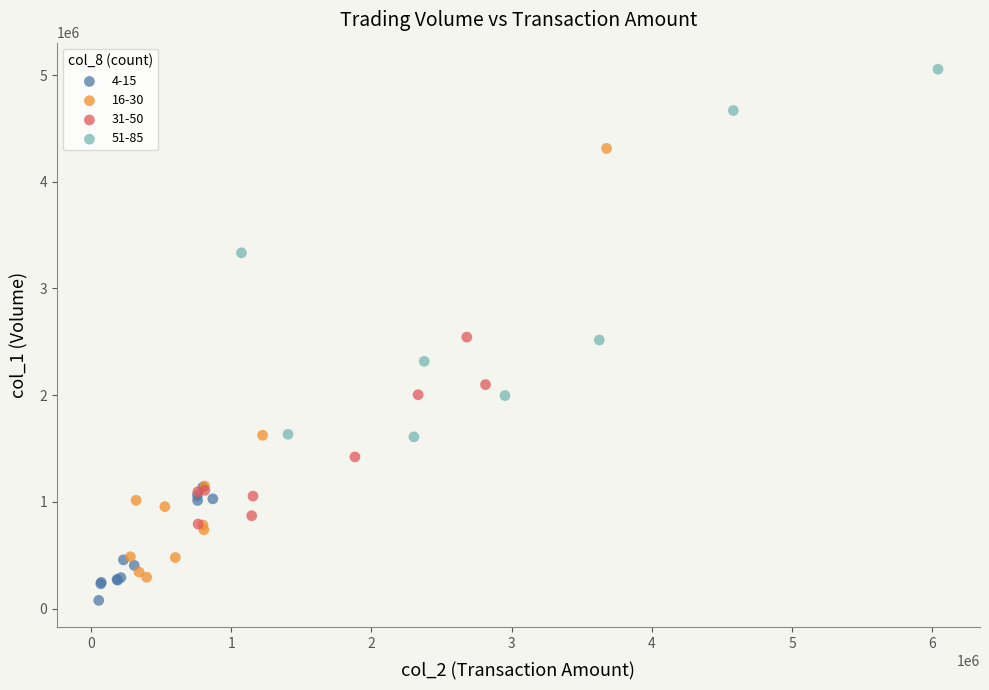

Which series contains the highest Y value?

51-85